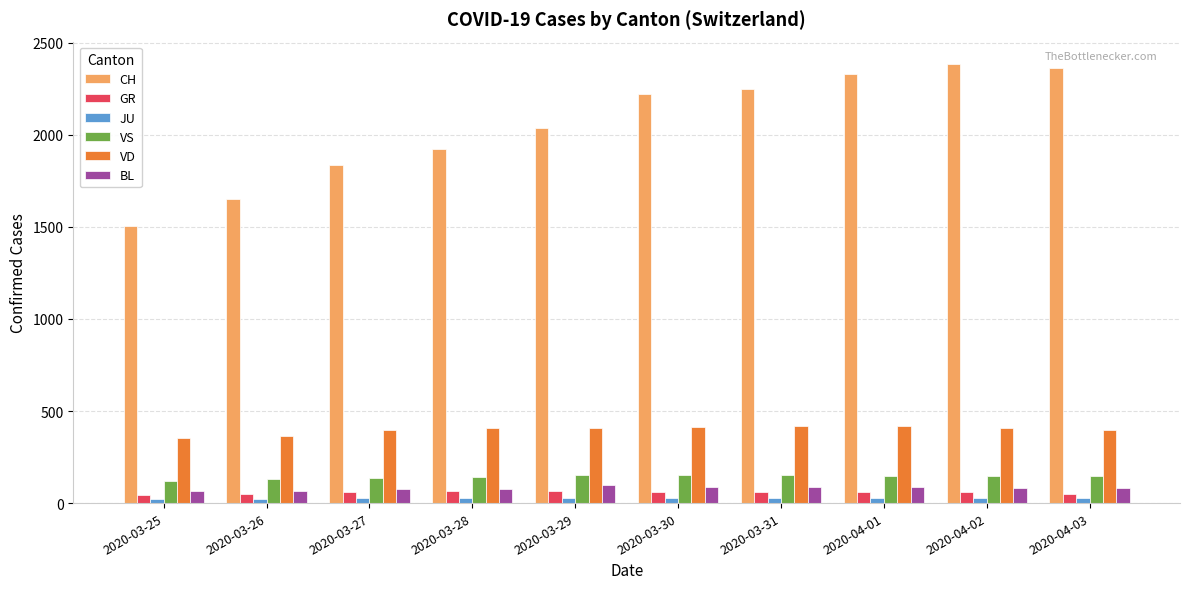

How many data points does each series have?

10